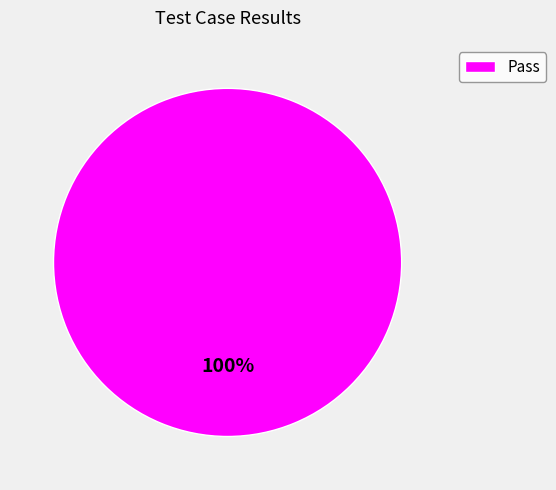

Which slice represents more than half of the pie?

Pass